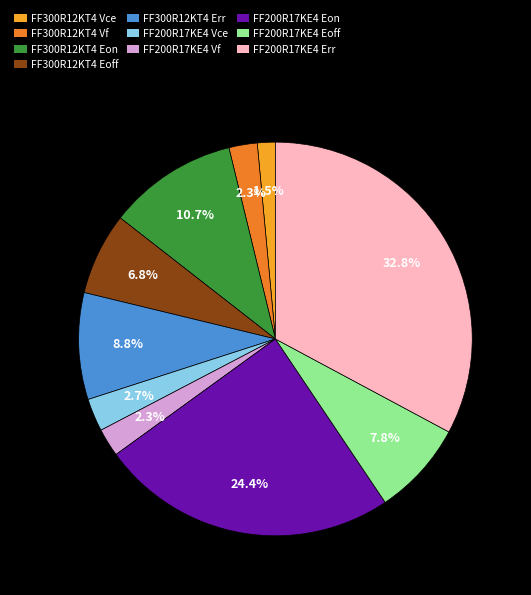

How many segments does this pie chart have?

10